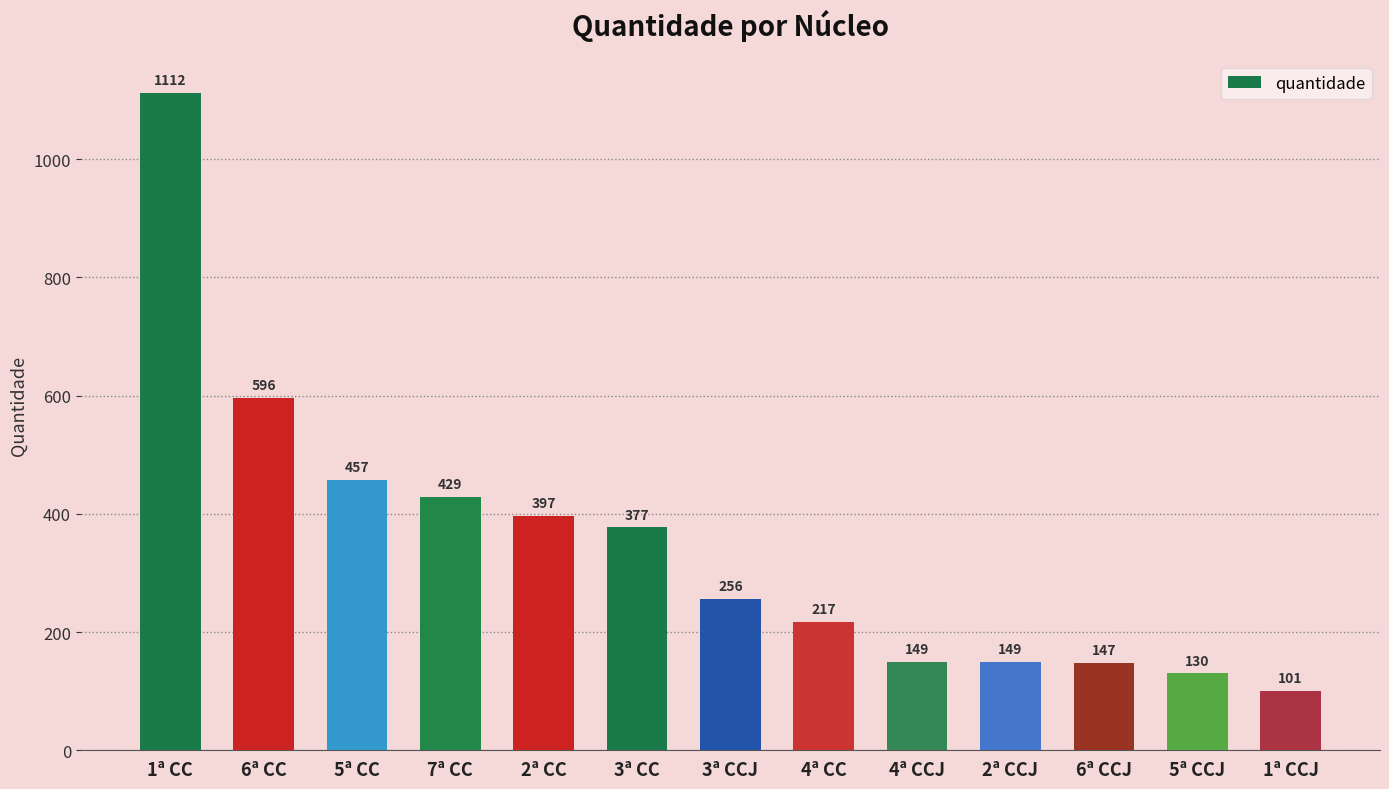

At which category does the chart reach its peak across all series?

1ª CC